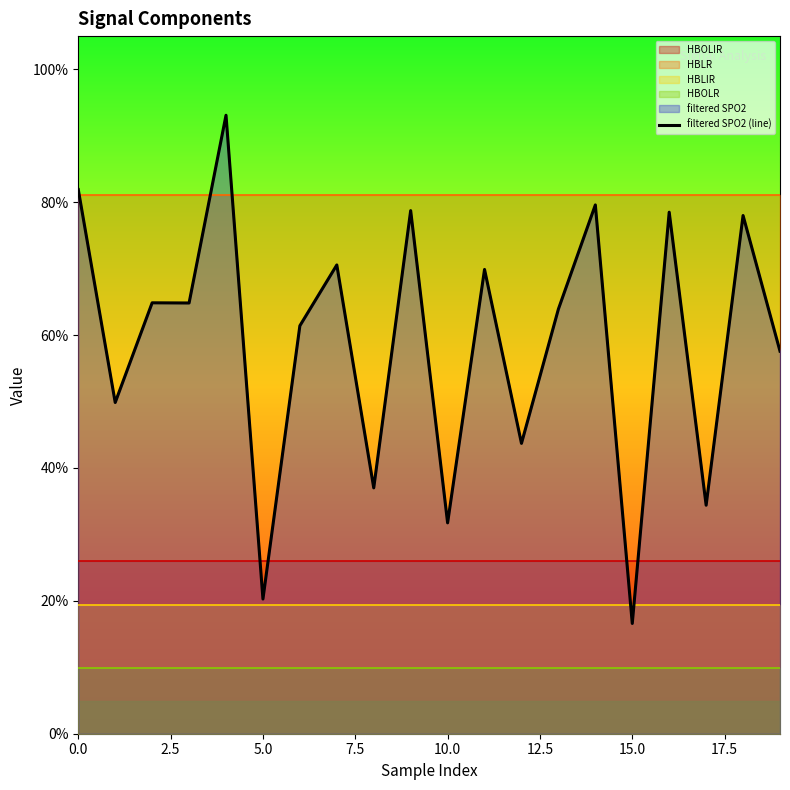

Is it true that the value at 5.0 is 0.2?

False